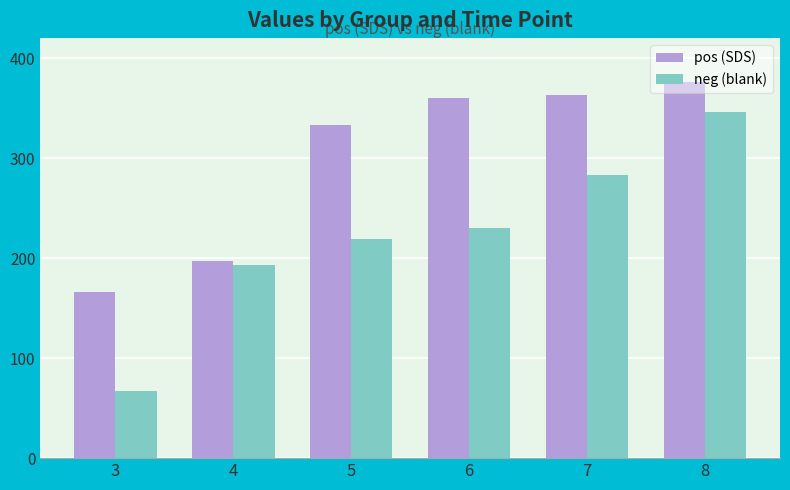

True or false: pos (SDS) has a value of 333 at 5.

True